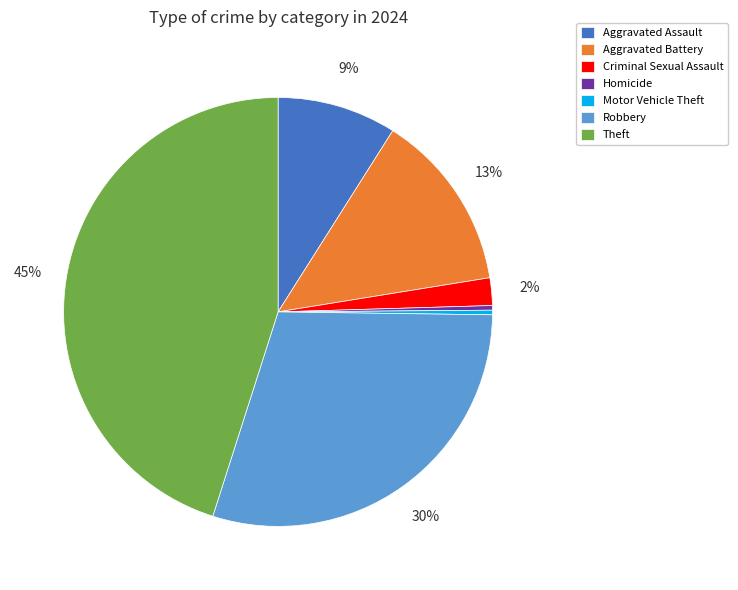

To the nearest percent, what is the combined percentage of Motor Vehicle Theft and Criminal Sexual Assault?

2%